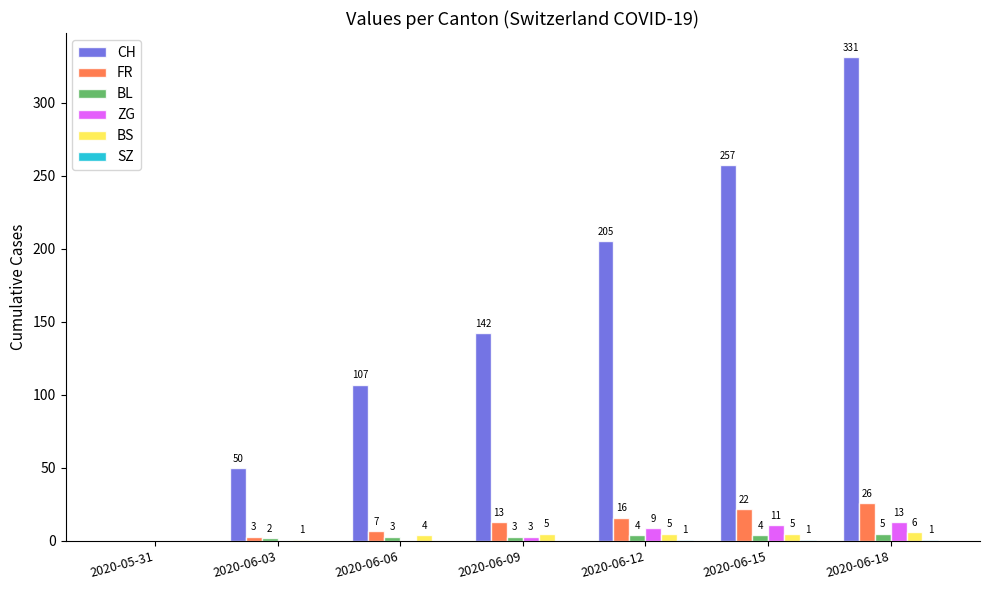

The value of BS at 2020-06-12 is 5. True or false?

True